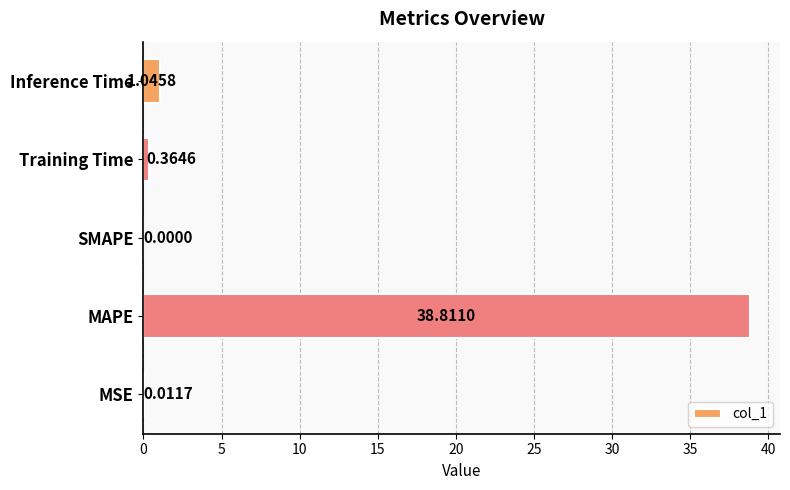

Where is the data nearest to the value 19?

Inference Time